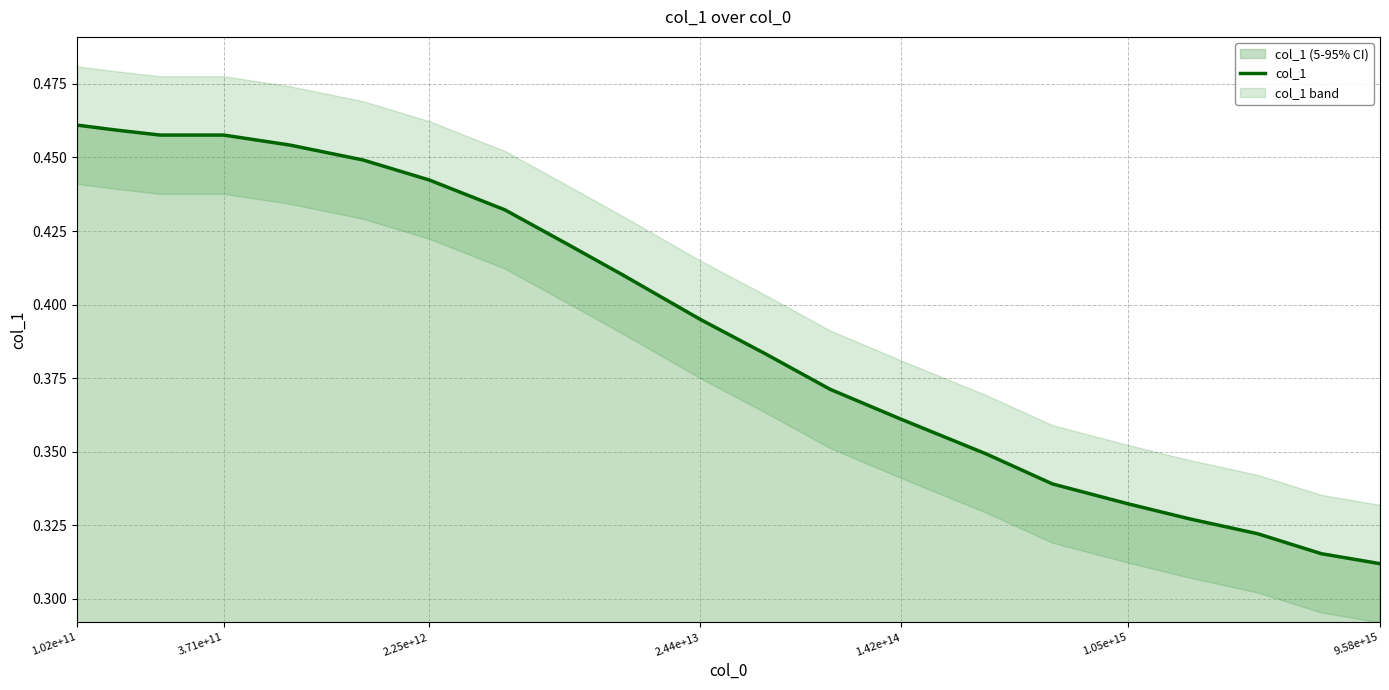

What is the difference between the second highest and minimum values?

0.1